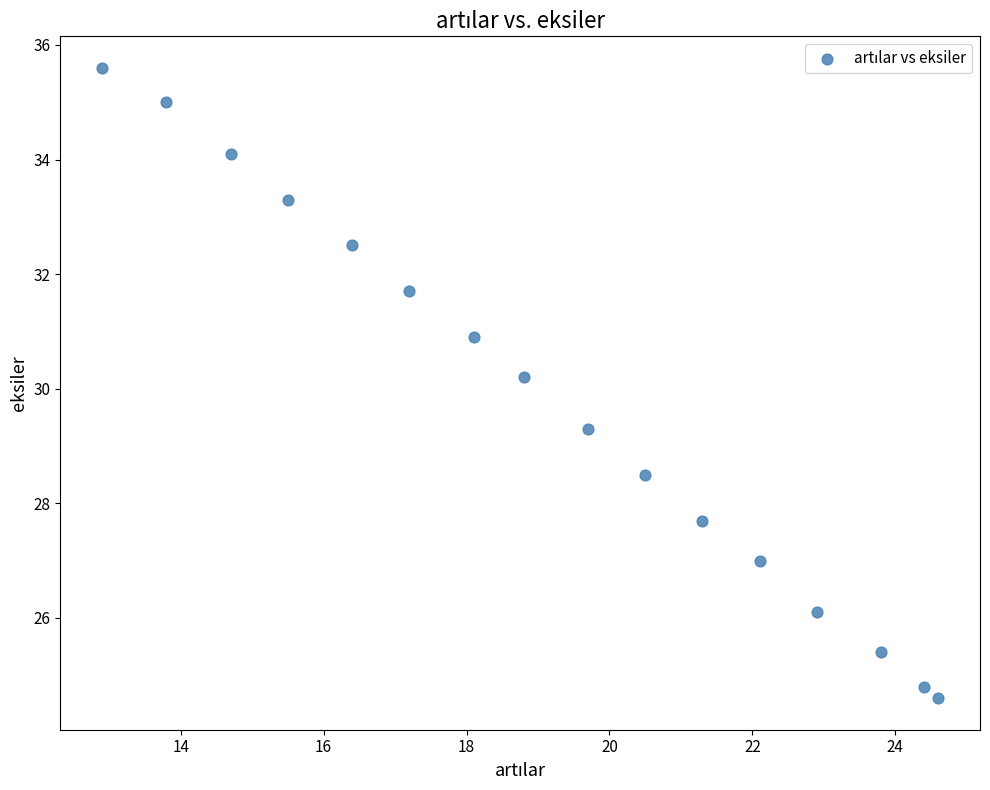

What is the range of X values (max minus min)?

11.7